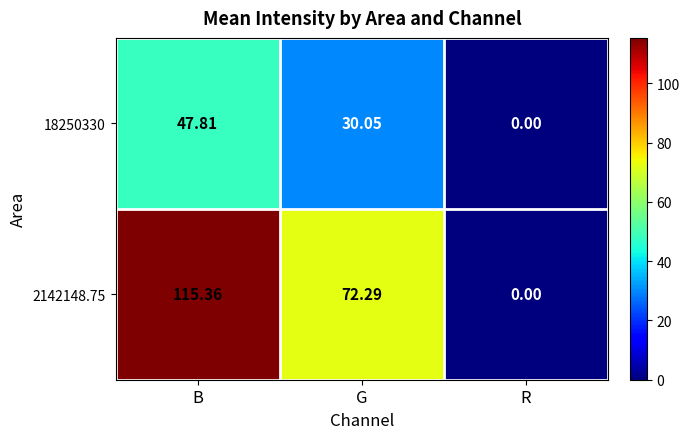

At which category is the sum across all series the highest?

B